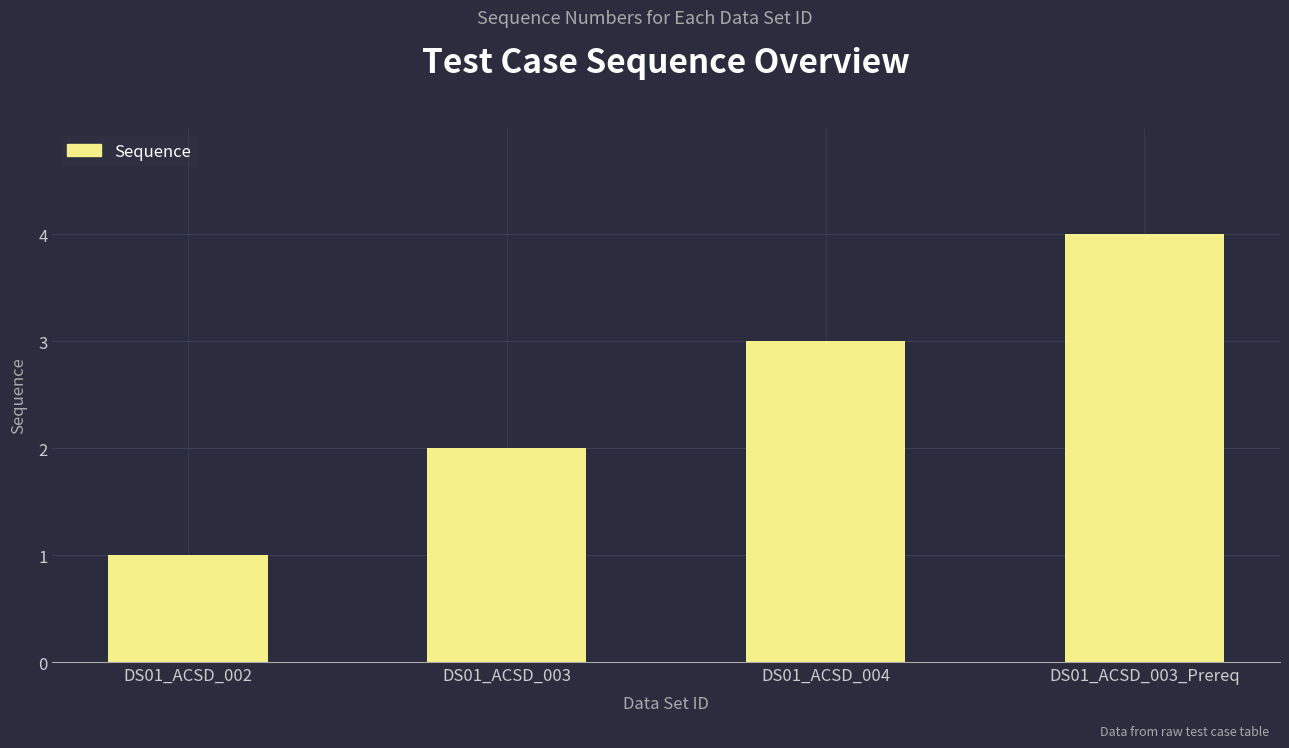

Reading left to right, transcribe all the data shown in this chart.

1	2	3	4